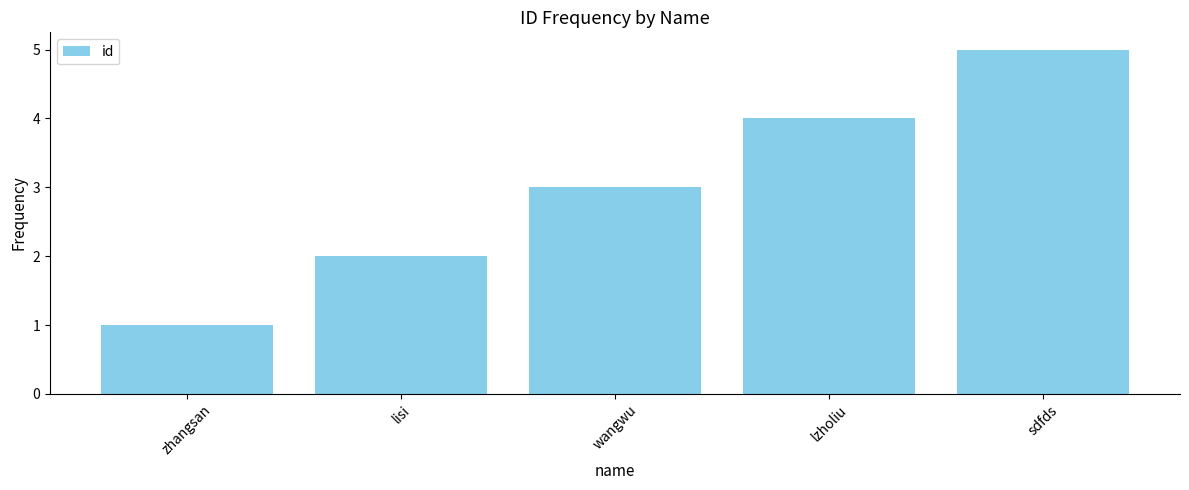

Which category has the lowest value across all series?

zhangsan